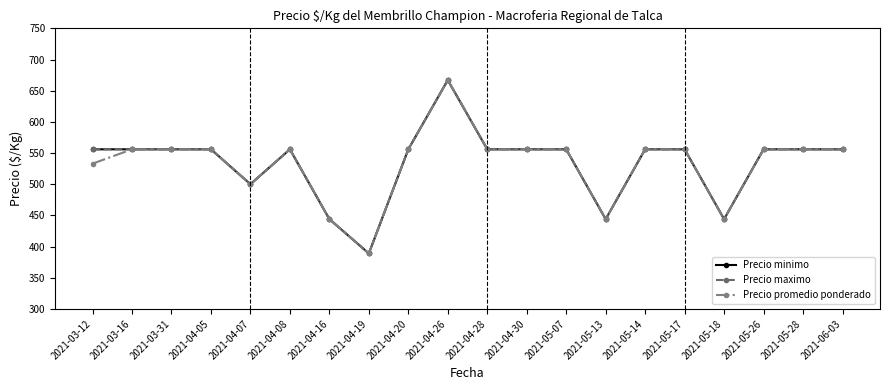

The value of Precio promedio ponderado at 2021-05-18 is 619. True or false?

False